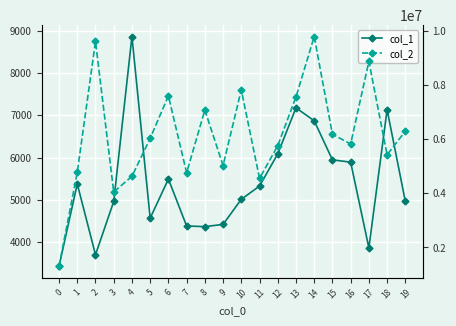

True or false: col_2 and col_1 intersect in this chart.

False